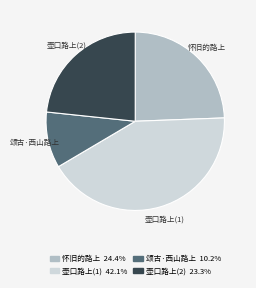

Is there any slice that represents more than half of the pie?

No